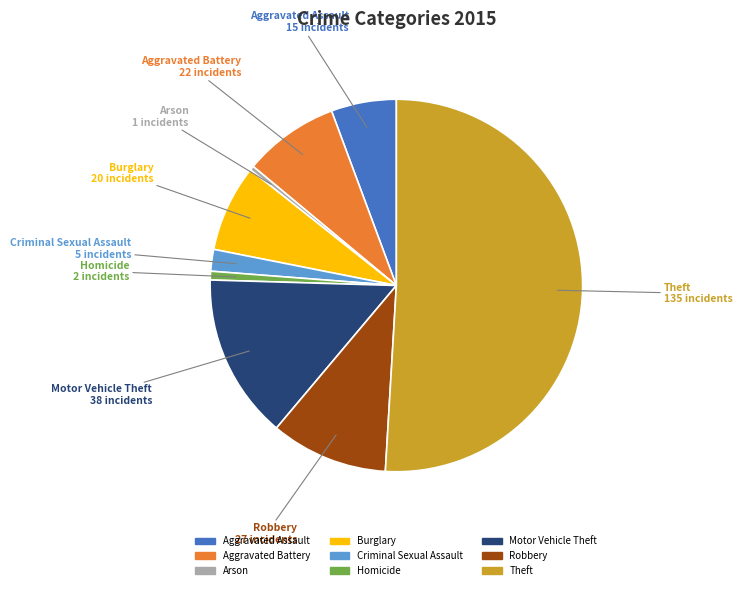

Is Robbery the majority of the pie?

No